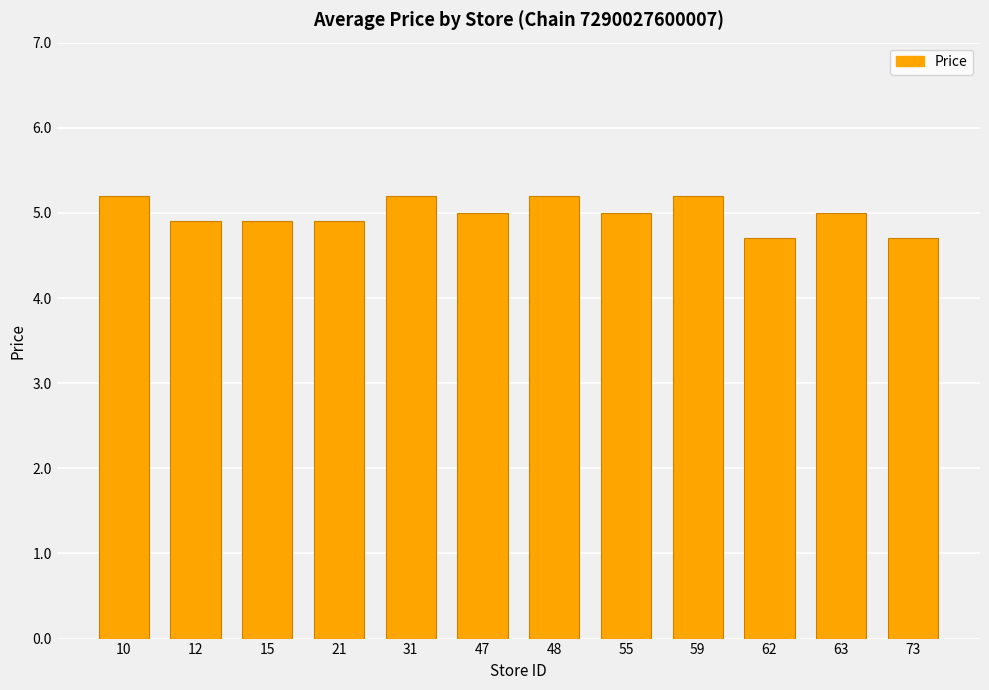

Are the bars grouped side by side (vs. stacked)?

No